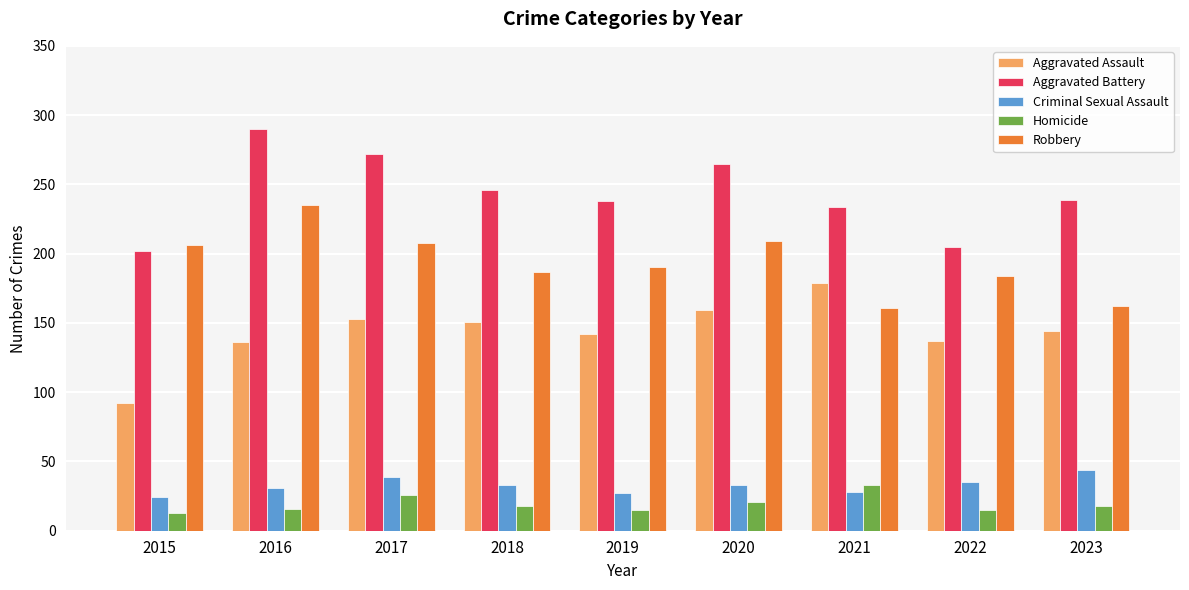

Is it true that Homicide equals 33 at 2021?

True